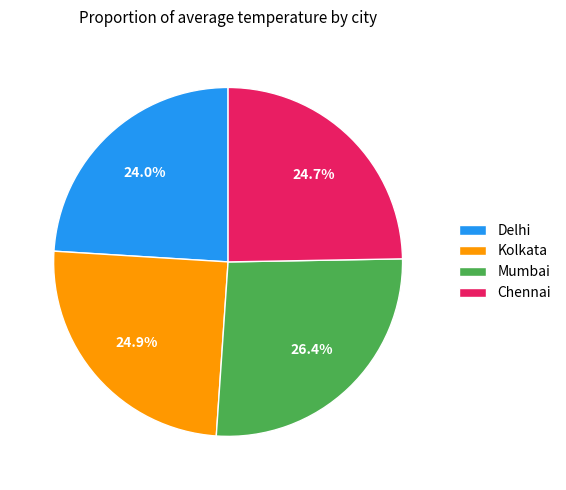

Which has a higher value, Kolkata or Delhi?

Kolkata